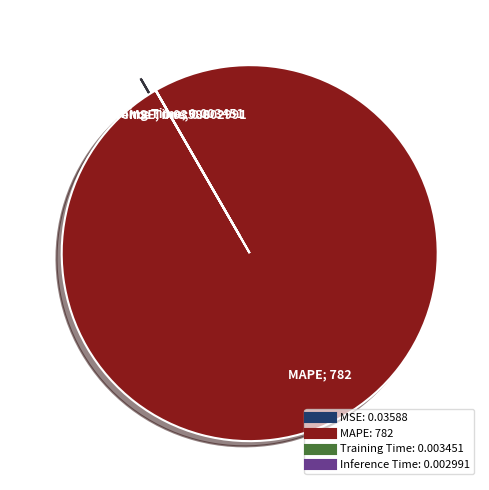

Which slice is the largest?

MAPE